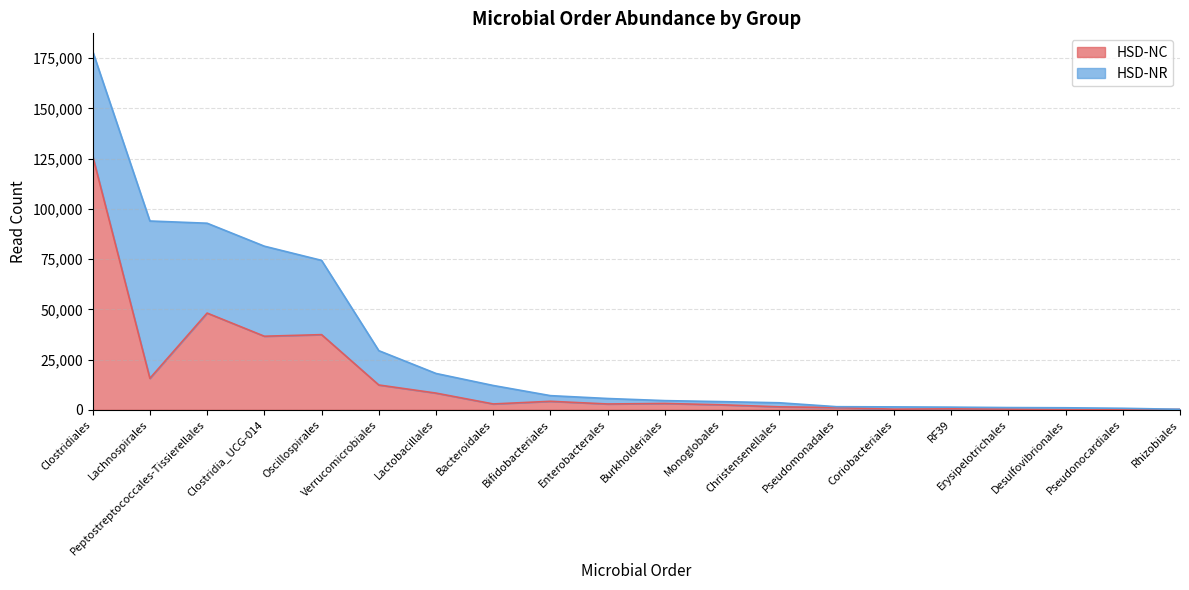

Which category has the highest value across all series?

Clostridiales